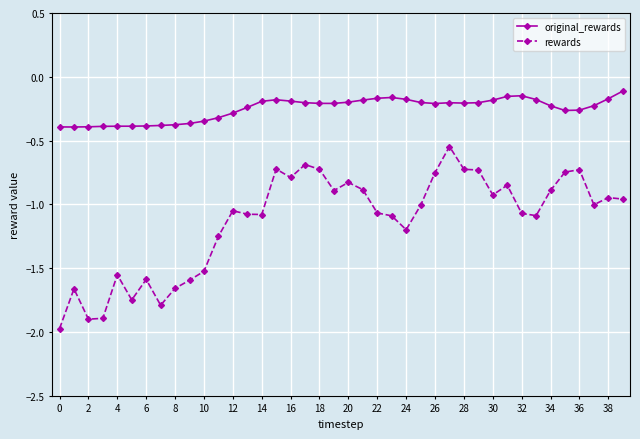

True or false: rewards and original_rewards cross at least once.

False